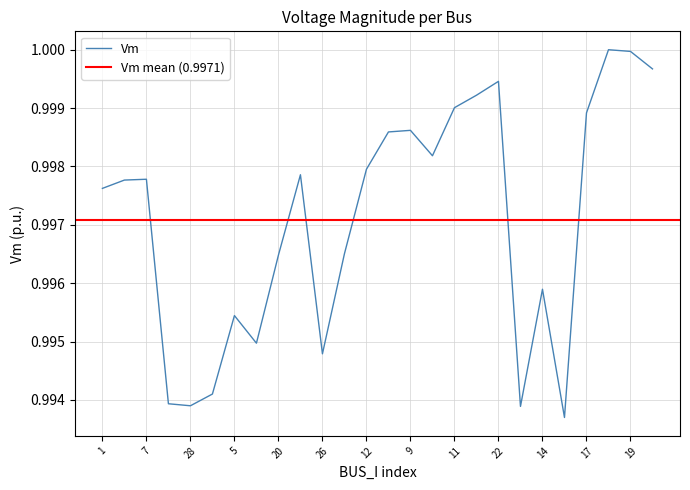

At which category does the chart reach its minimum across all series?

15